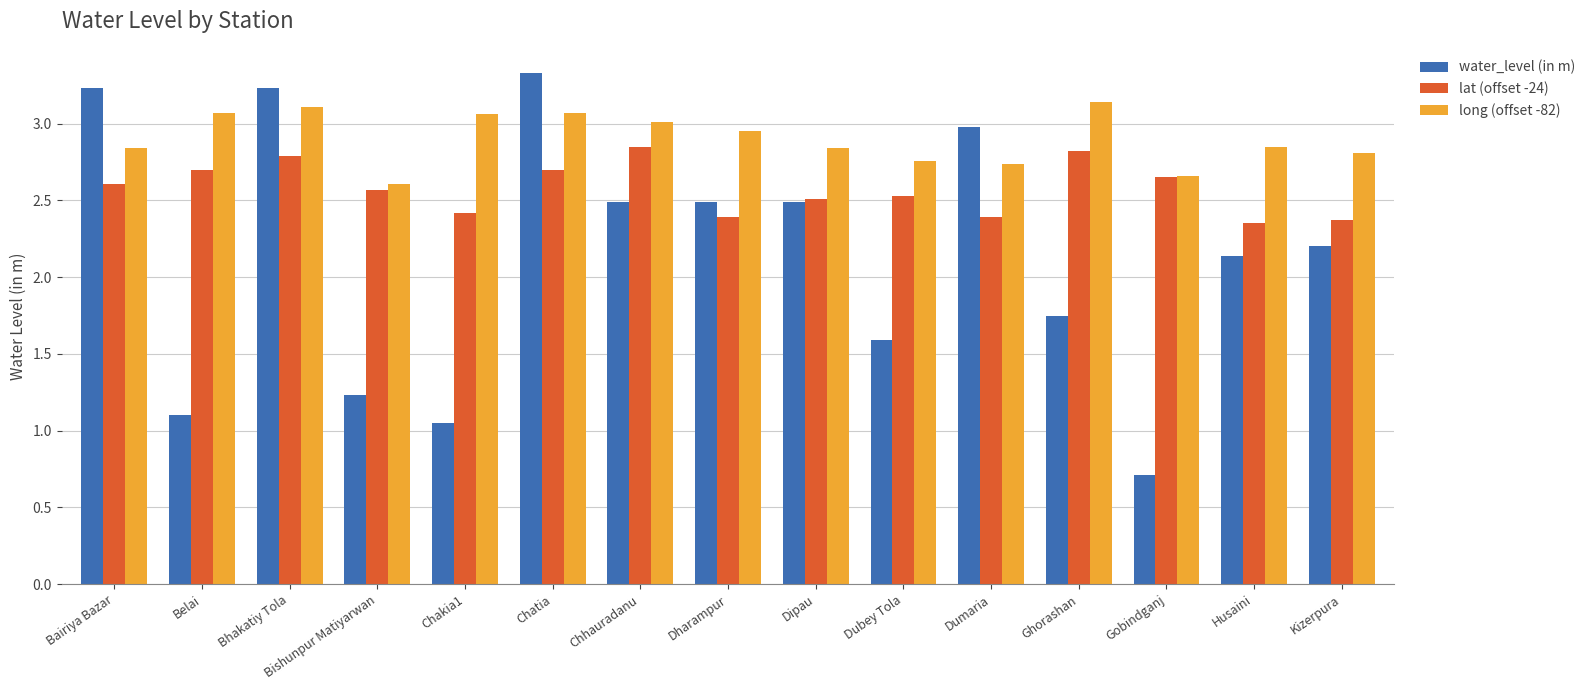

What is the sum of the water_level (in m) values at Kizerpura and Dharampur?

4.7